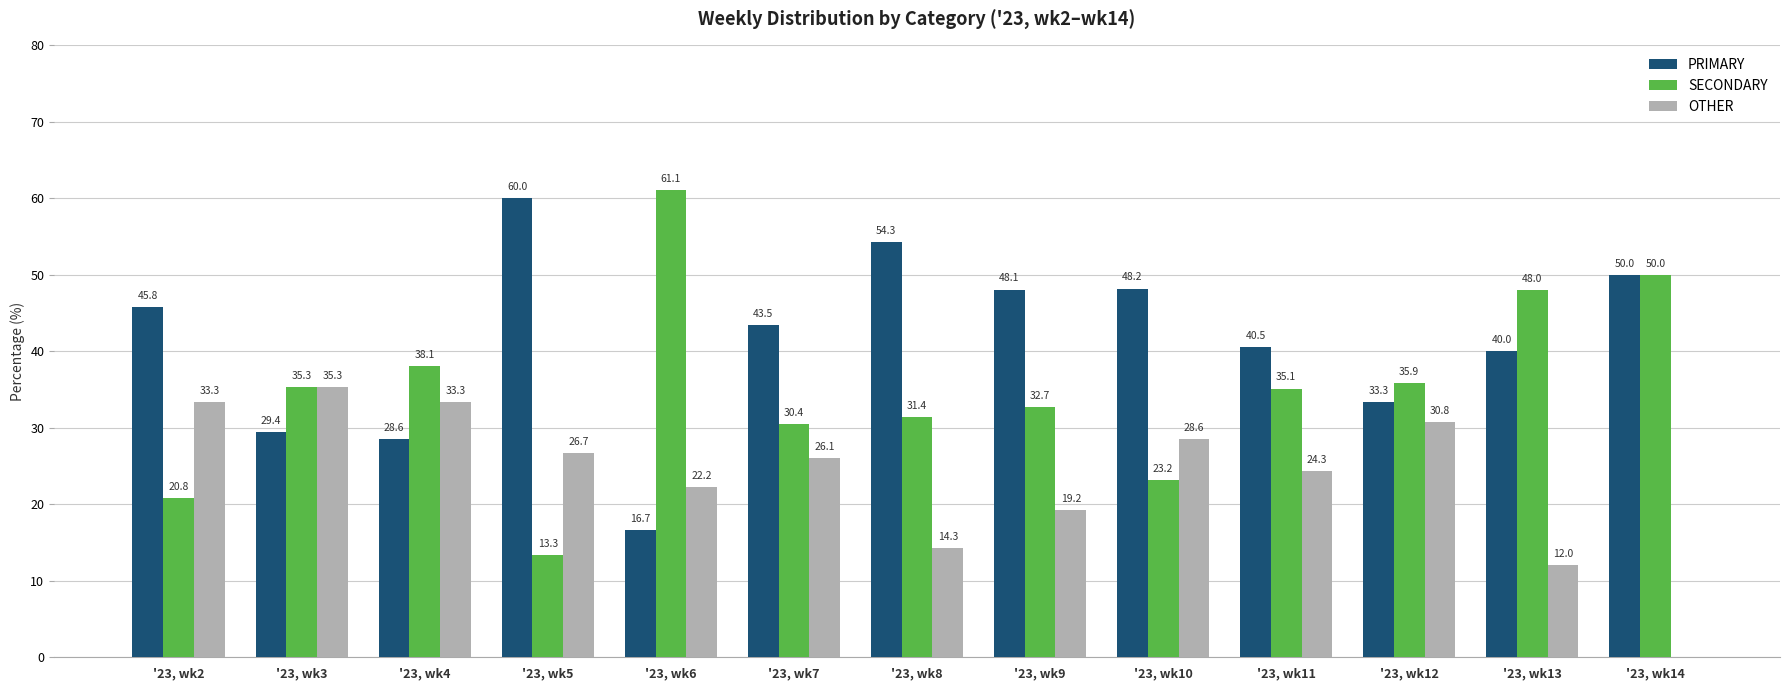

Which series changed the most between '23, wk6 and '23, wk10?

SECONDARY